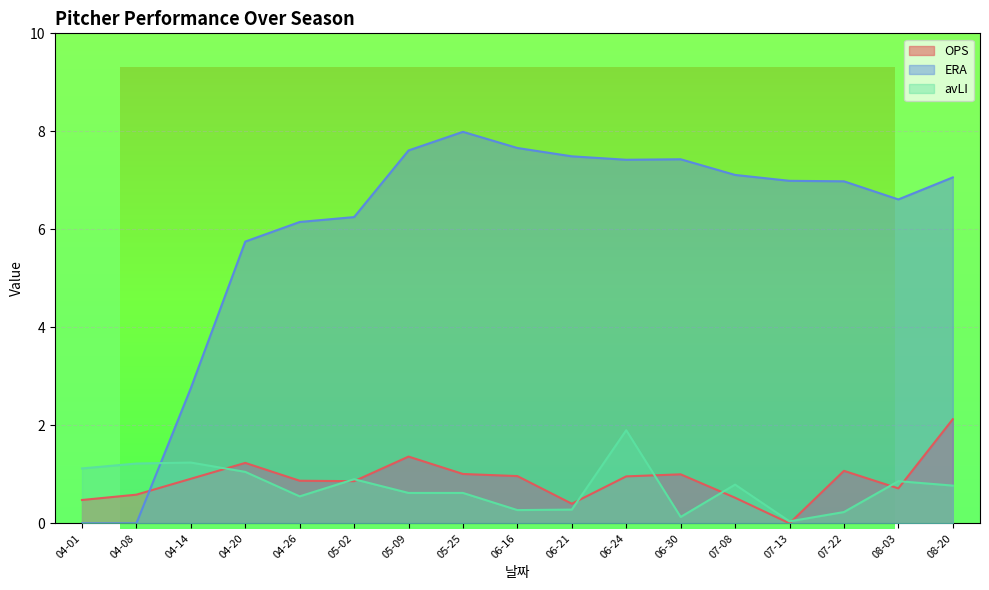

Which series has the widest spread of values?

ERA